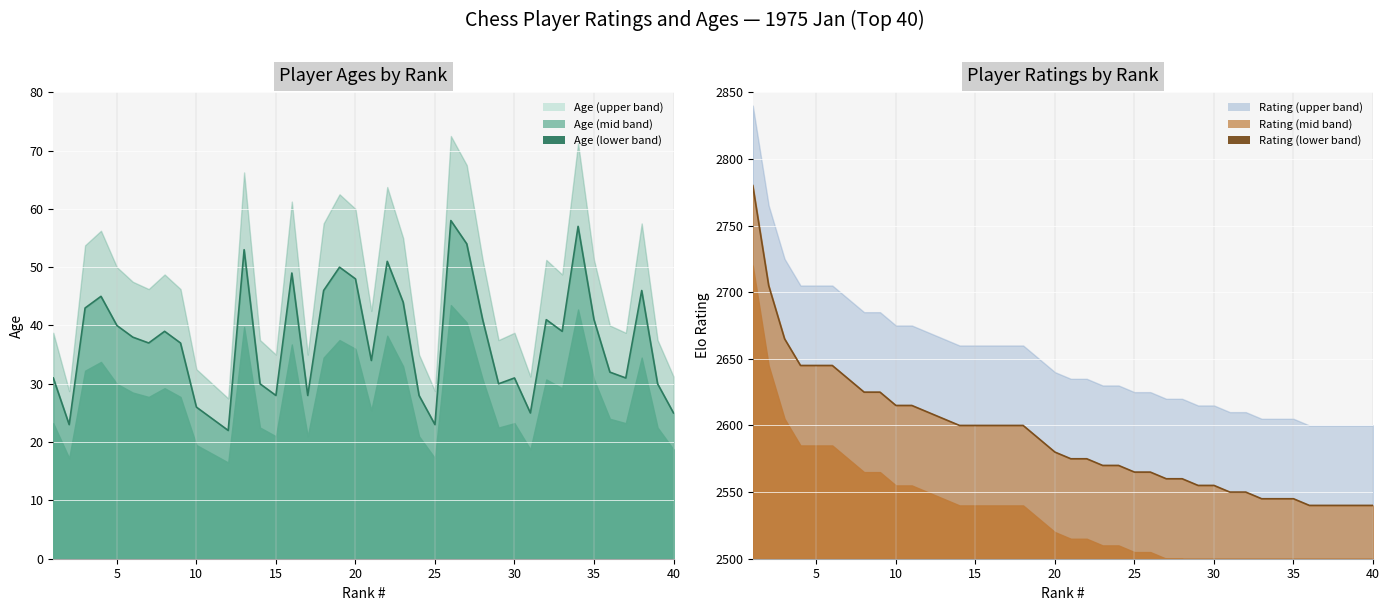

Rank the categories by Rating value from lowest to highest.

36, 37, 38, 39, 40, 33, 34, 35, 31, 32, 29, 30, 27, 28, 25, 26, 23, 24, 21, 22, 20, 19, 14, 15, 16, 17, 18, 13, 12, 10, 11, 8, 9, 7, 4, 5, 6, 3, 2, 1